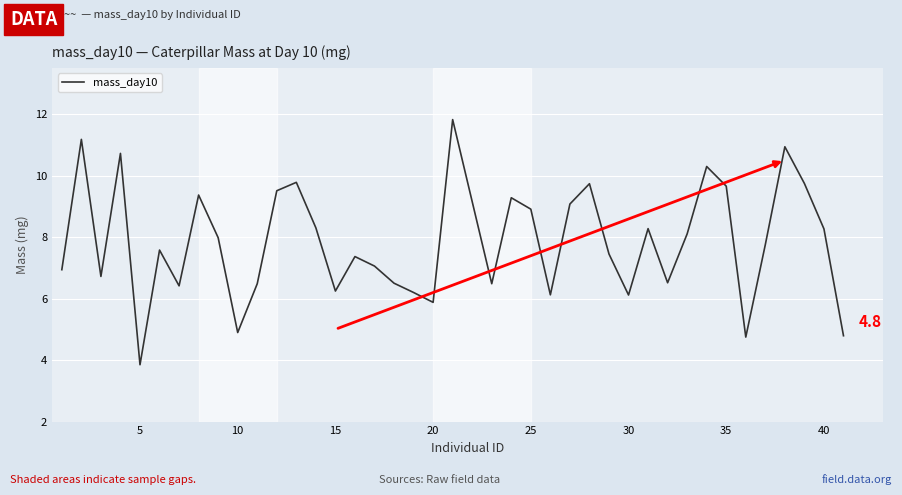

True or false: the data has more than 0 interior local peaks.

True